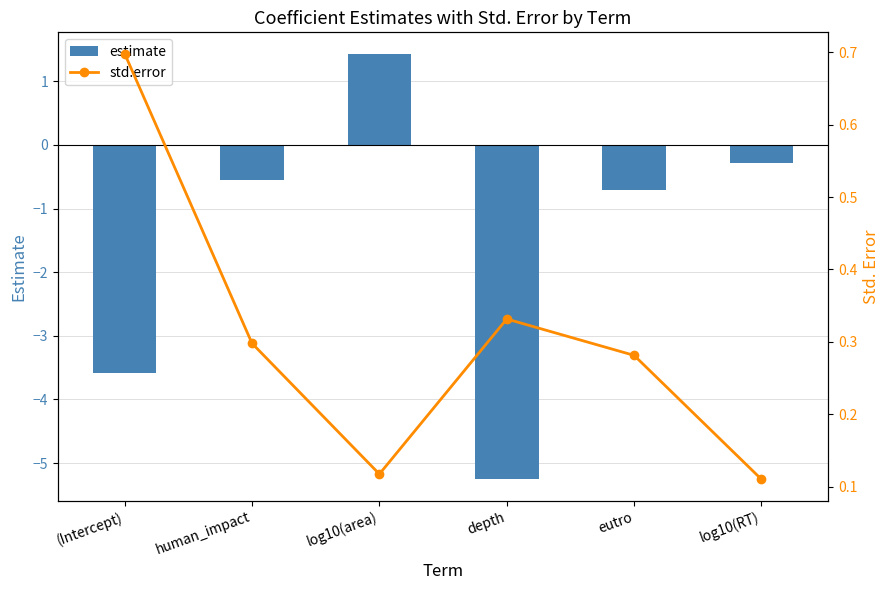

Which has a higher value, human_impact or eutro?

human_impact